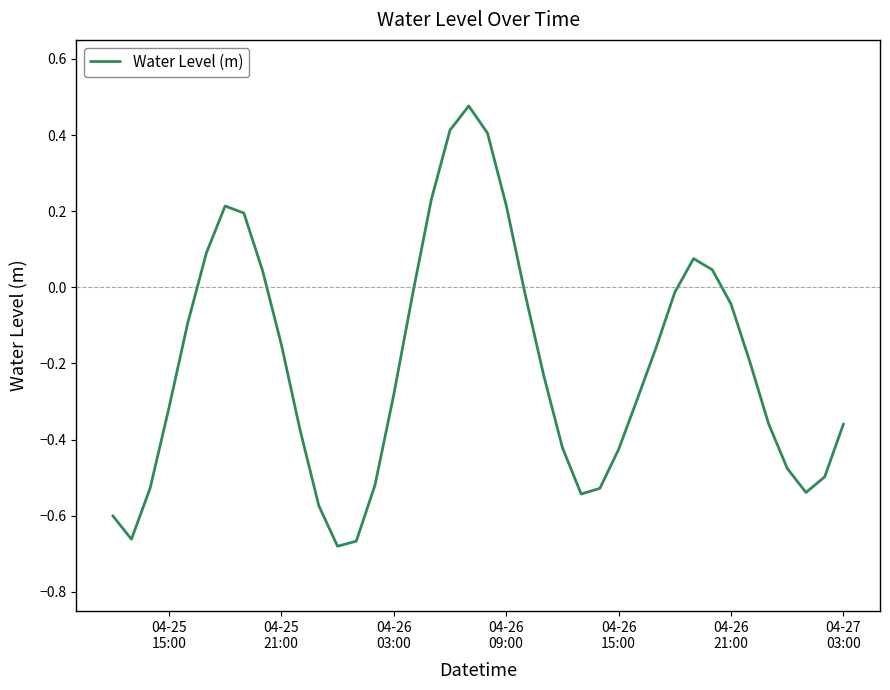

How many interior local peaks (higher than both neighbors) does the data have?

3